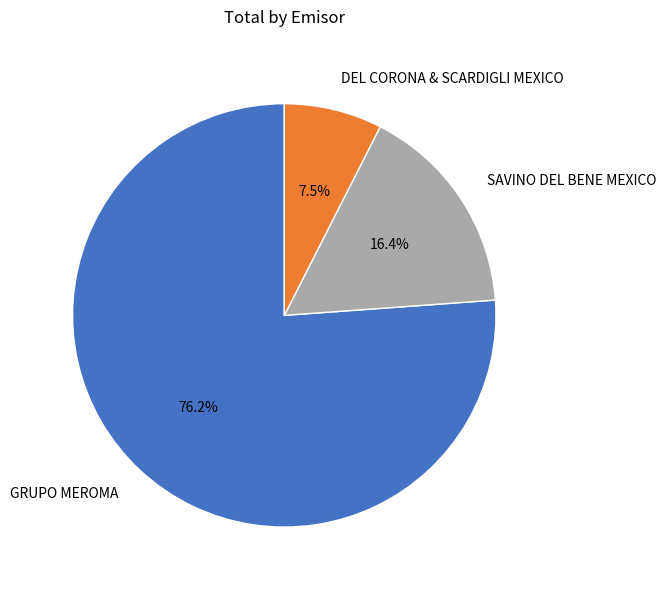

Combined, what portion of the pie is GRUPO MEROMA and SAVINO DEL BENE MEXICO?

92.5%